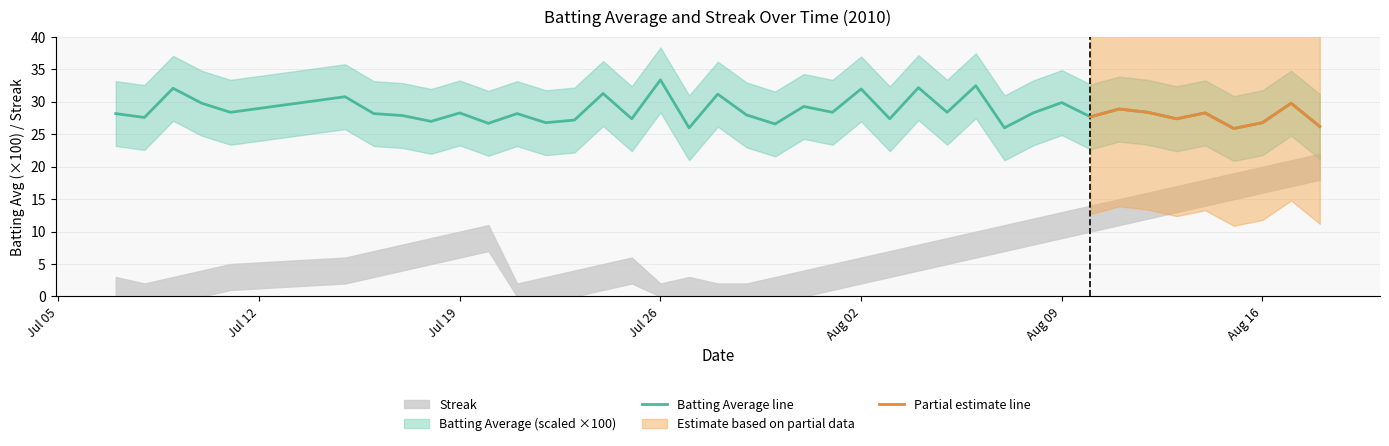

What is the lowest value of the Batting Average line series?

25.9